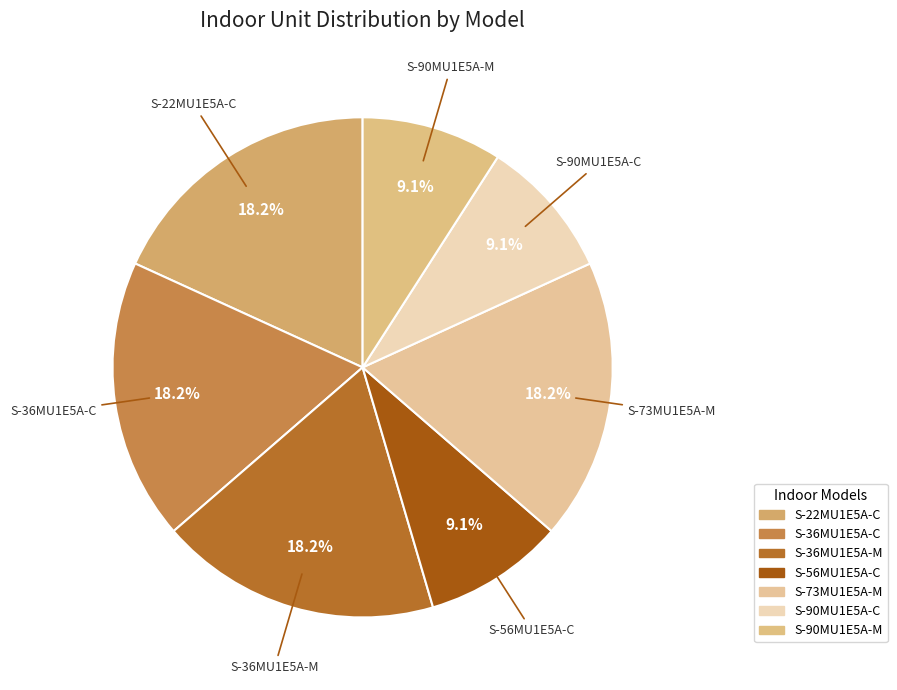

To the nearest percent, what portion does S-90MU1E5A-C represent?

9%